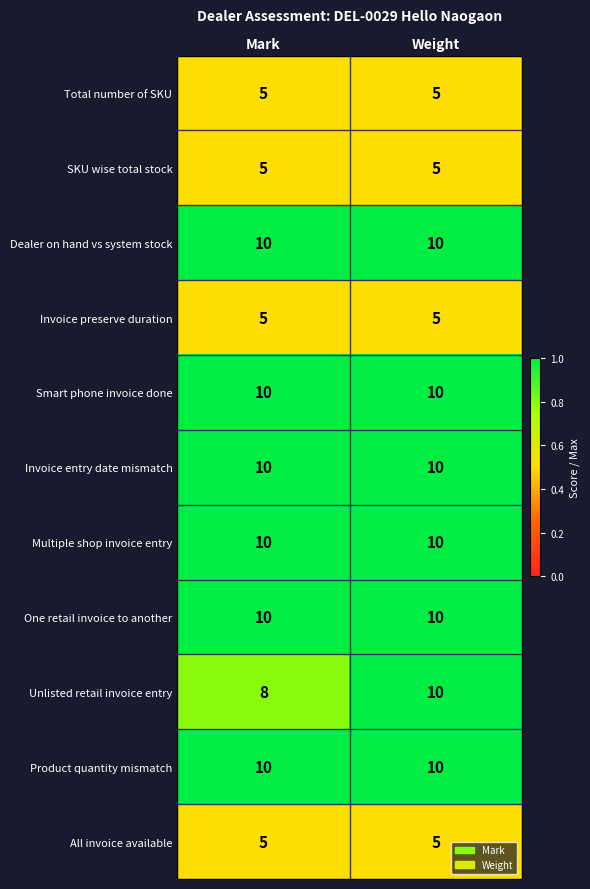

What is the sum of the Dealer on hand vs system stock values at Weight and Mark?

20